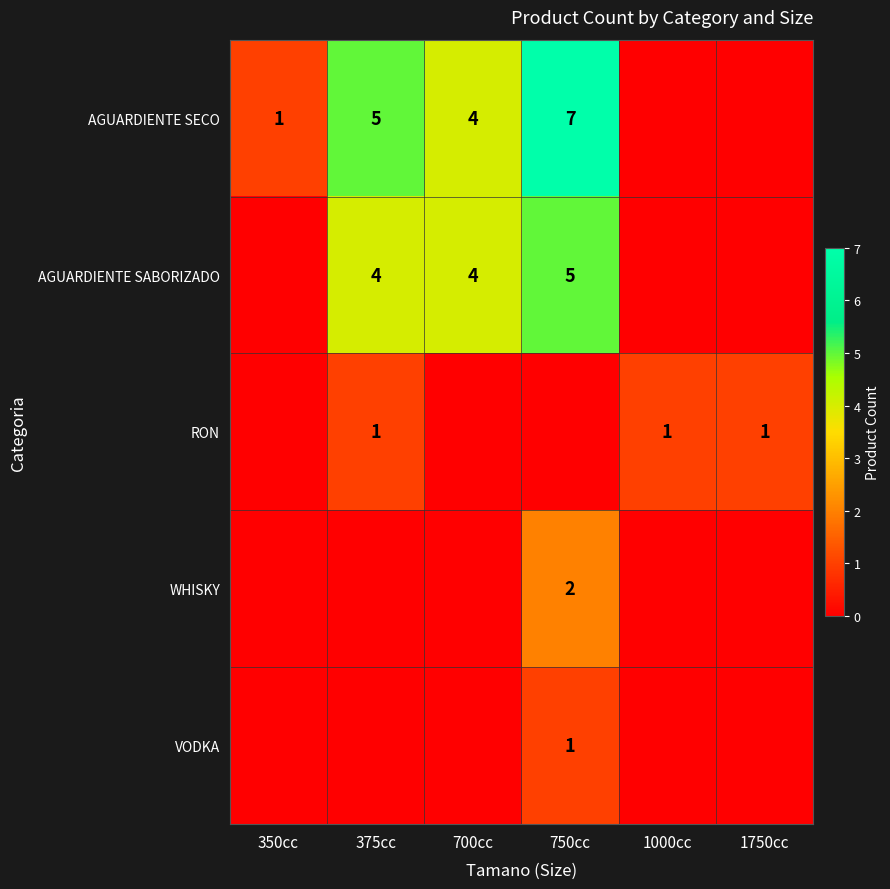

Between 350cc and 1750cc, which is larger?

350cc